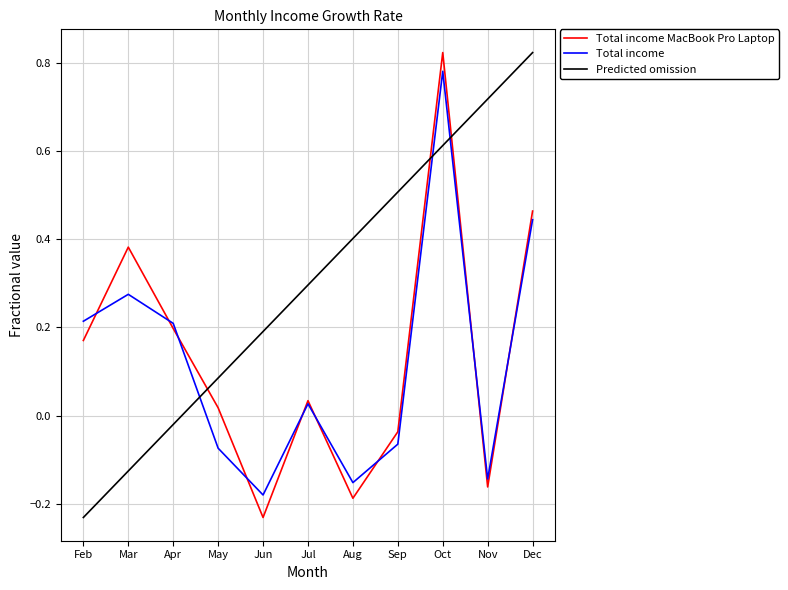

Does the chart display data point markers on the line(s)?

No